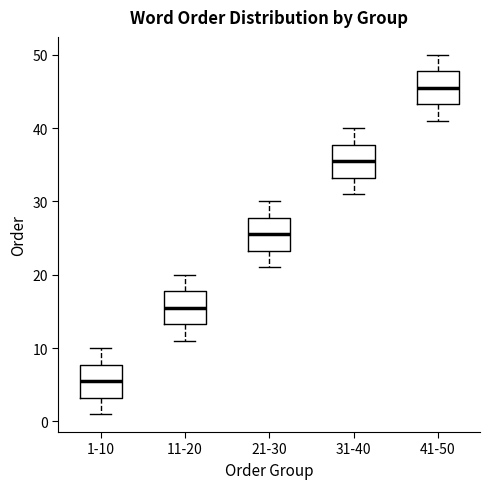

Where does the median line of the box for 1-10 sit on the y-axis? The values are not printed on the chart, so give them approximately, as read against the axis.

6